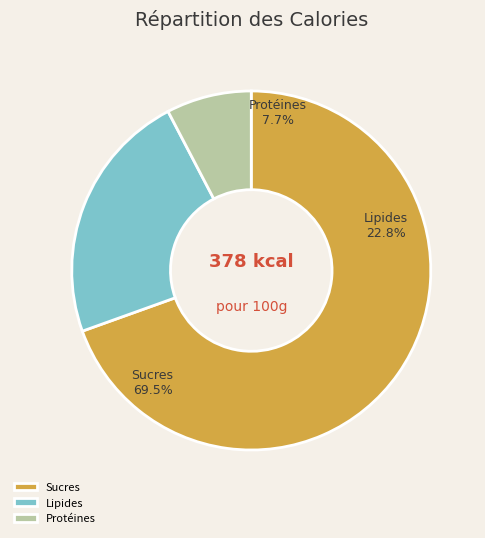

What is the change in value from 44 to 298?

+254